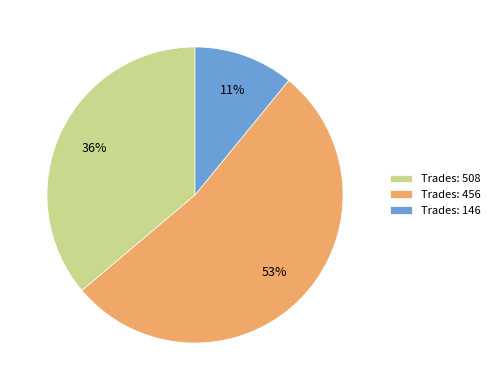

Combined, do Trades: 508 and Trades: 146 account for over 50%?

No